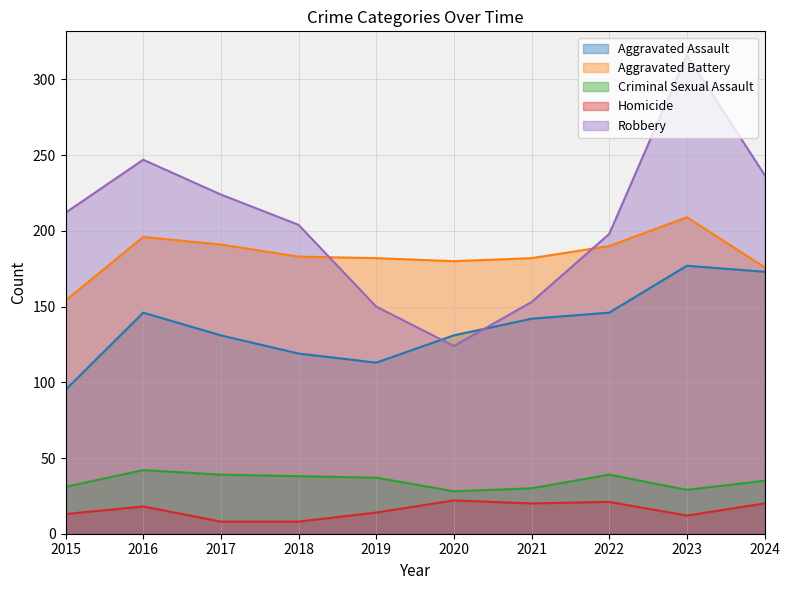

True or false: Criminal Sexual Assault and Homicide cross at least once.

False